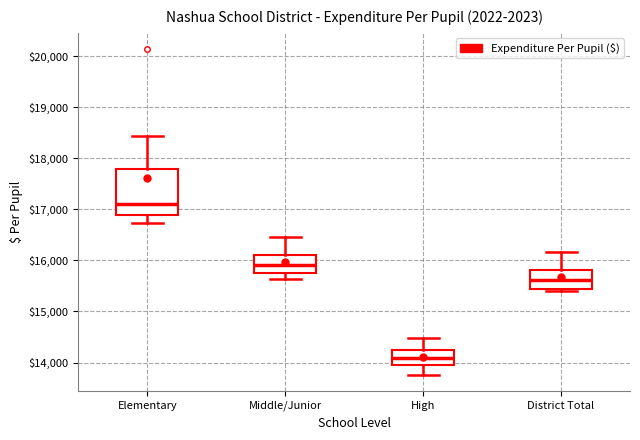

Reading left to right, transcribe this box plot: for each box, give where its median line is, the range the box spans, and where its two whiskers end, as read against the y-axis. The values are not printed on the chart, so give them approximately, as read against the axis.

Elementary: median 17100, box 16900 to 17800, whiskers 16700 to 18400
Middle/Junior: median 15900, box 15800 to 16100, whiskers 15600 to 16500
High: median 14100, box 14000 to 14200, whiskers 13800 to 14500
District Total: median 15600, box 15400 to 15800, whiskers 15400 (just below the box's lower edge) to 16200